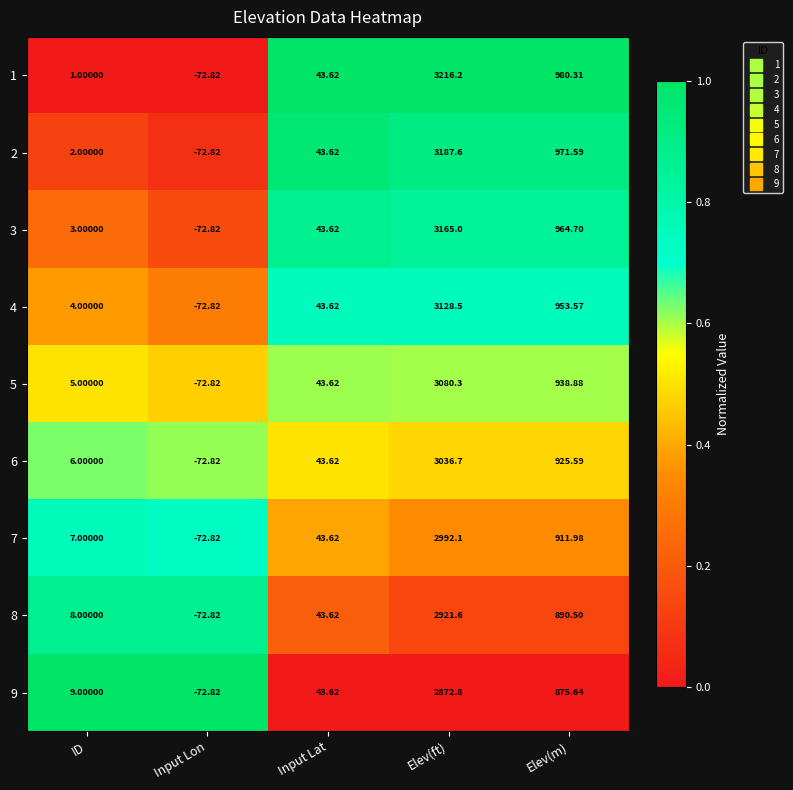

At which category does the chart reach its minimum across all series?

Input Lon